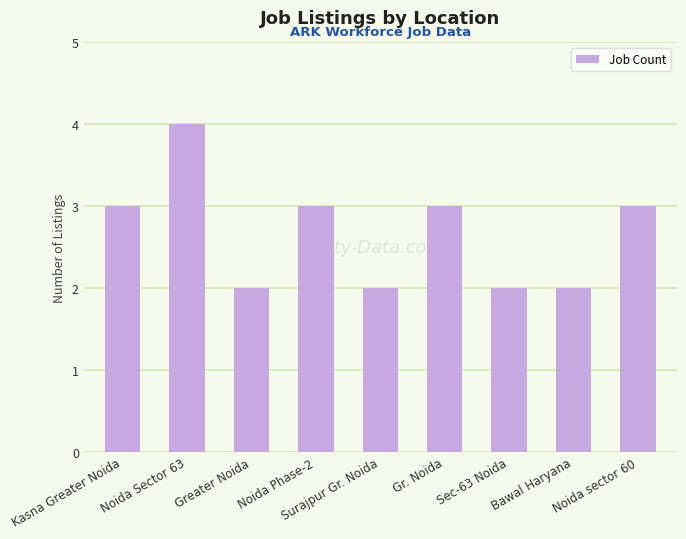

What value does the data have at Sec-63 Noida?

2